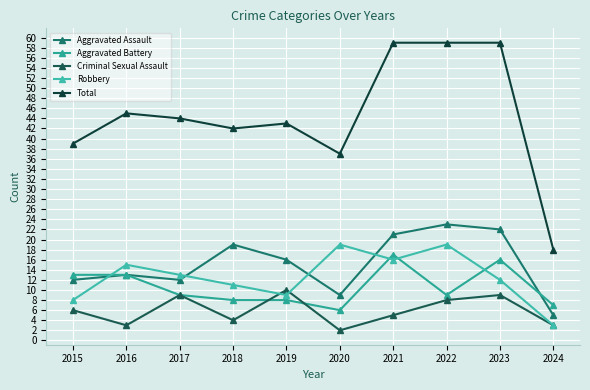

At which category does Robbery reach its first local peak?

2016